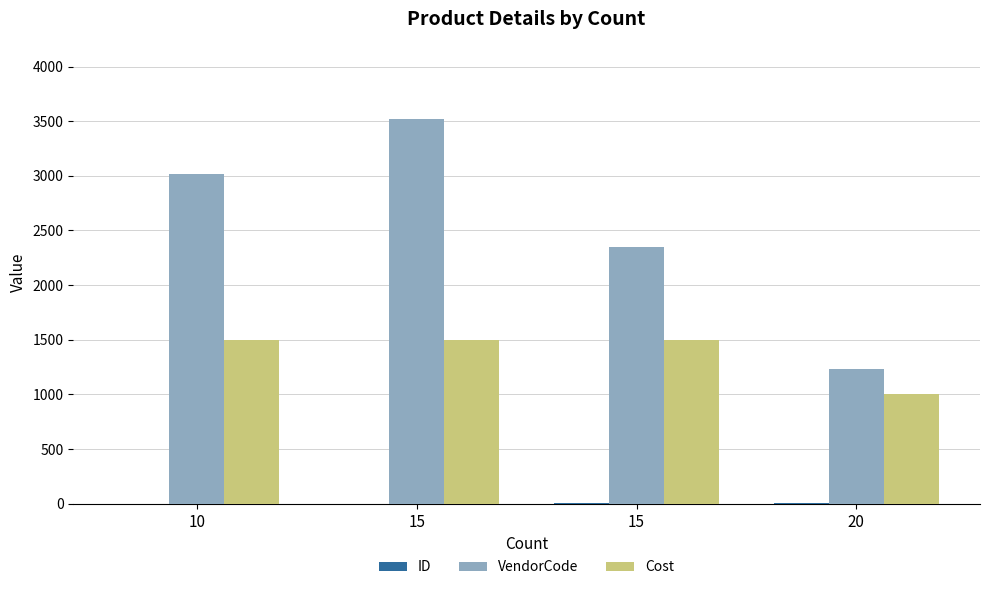

Does the chart contain stacked bars?

No